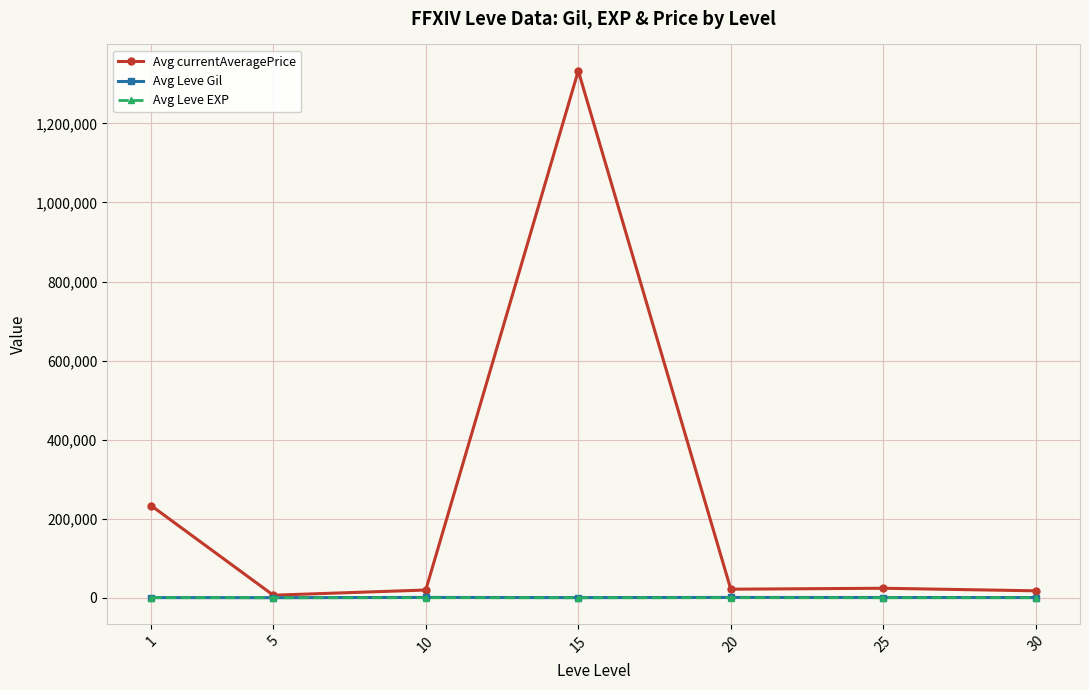

Is this an area chart (filled region under the line)?

No